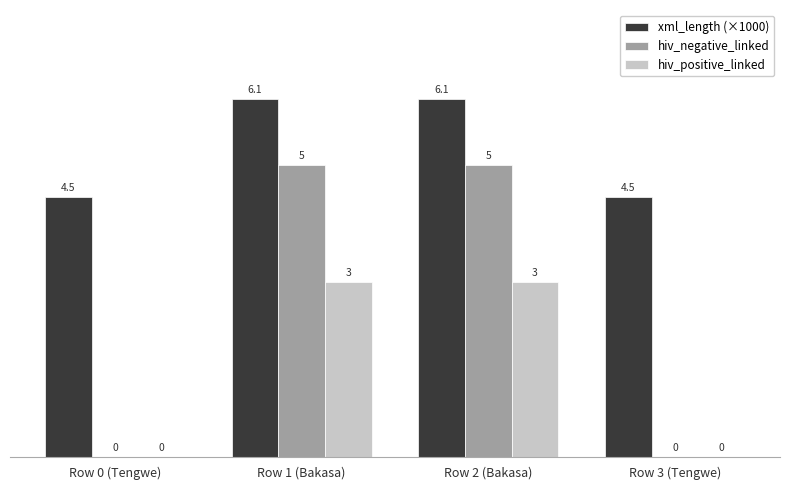

Which series has the largest range (max minus min)?

hiv_negative_linked